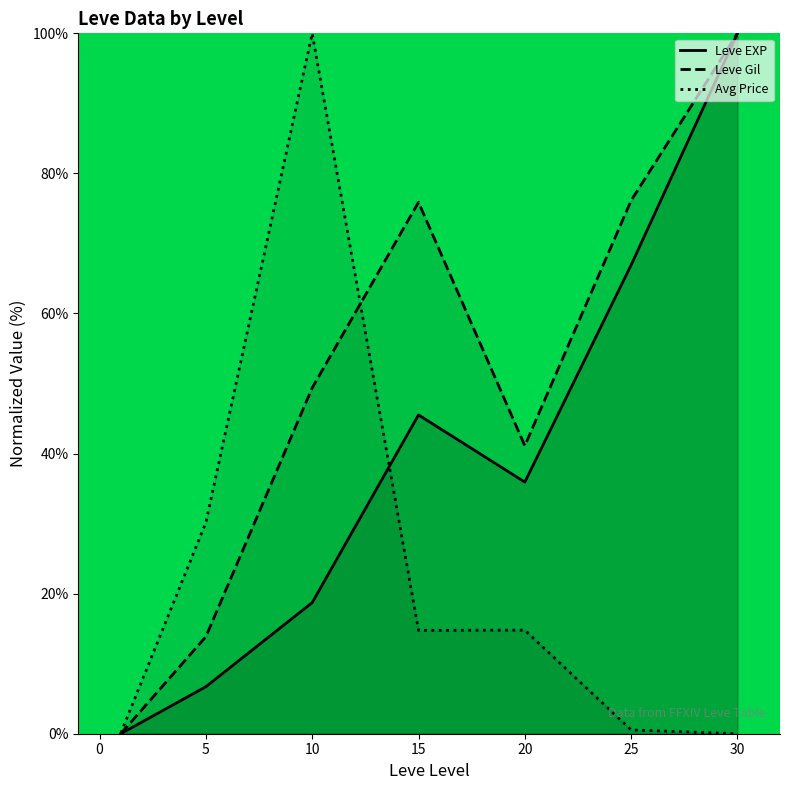

True or false: Leve EXP has a value of 18.7 at 10.

True